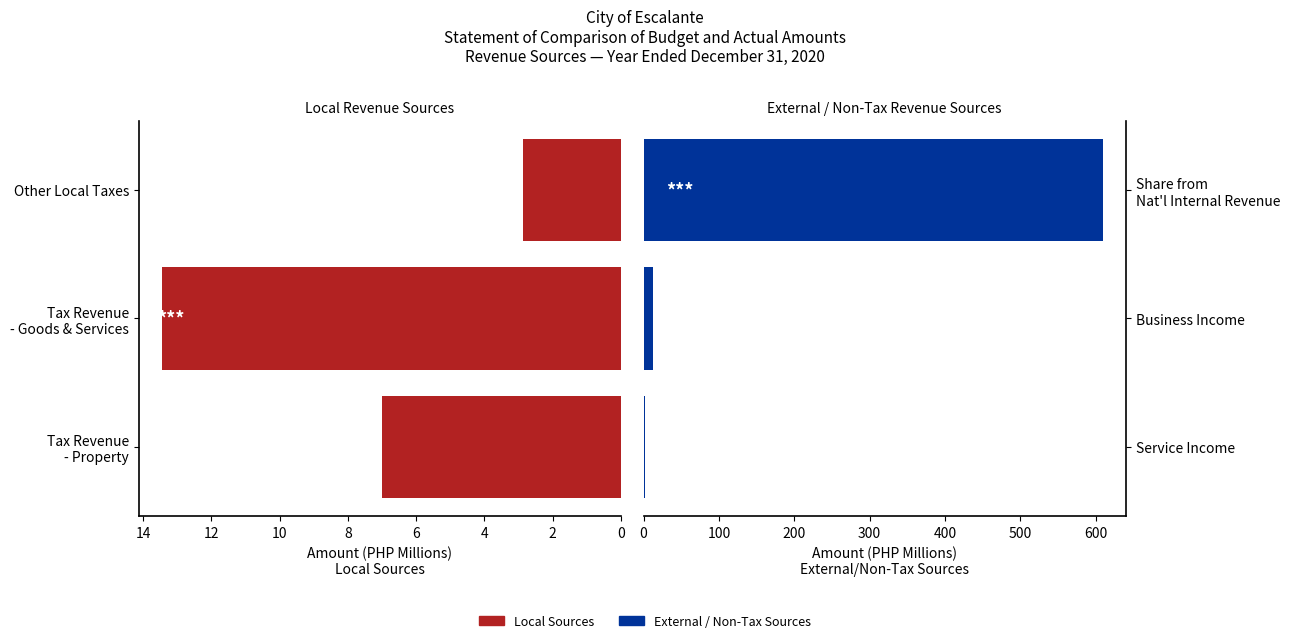

Between 0 and 2, which series saw the biggest shift?

External/Non-Tax Sources